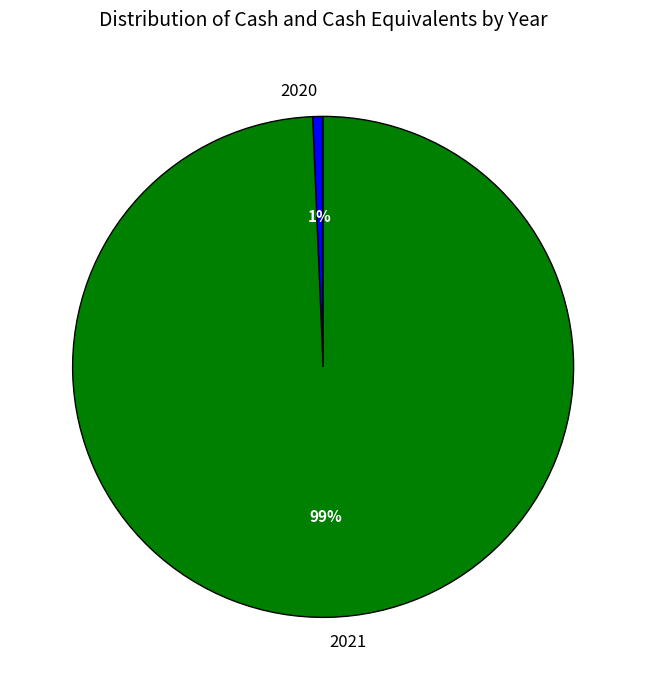

Do 2021 and 2020 together represent more than half of the pie?

Yes